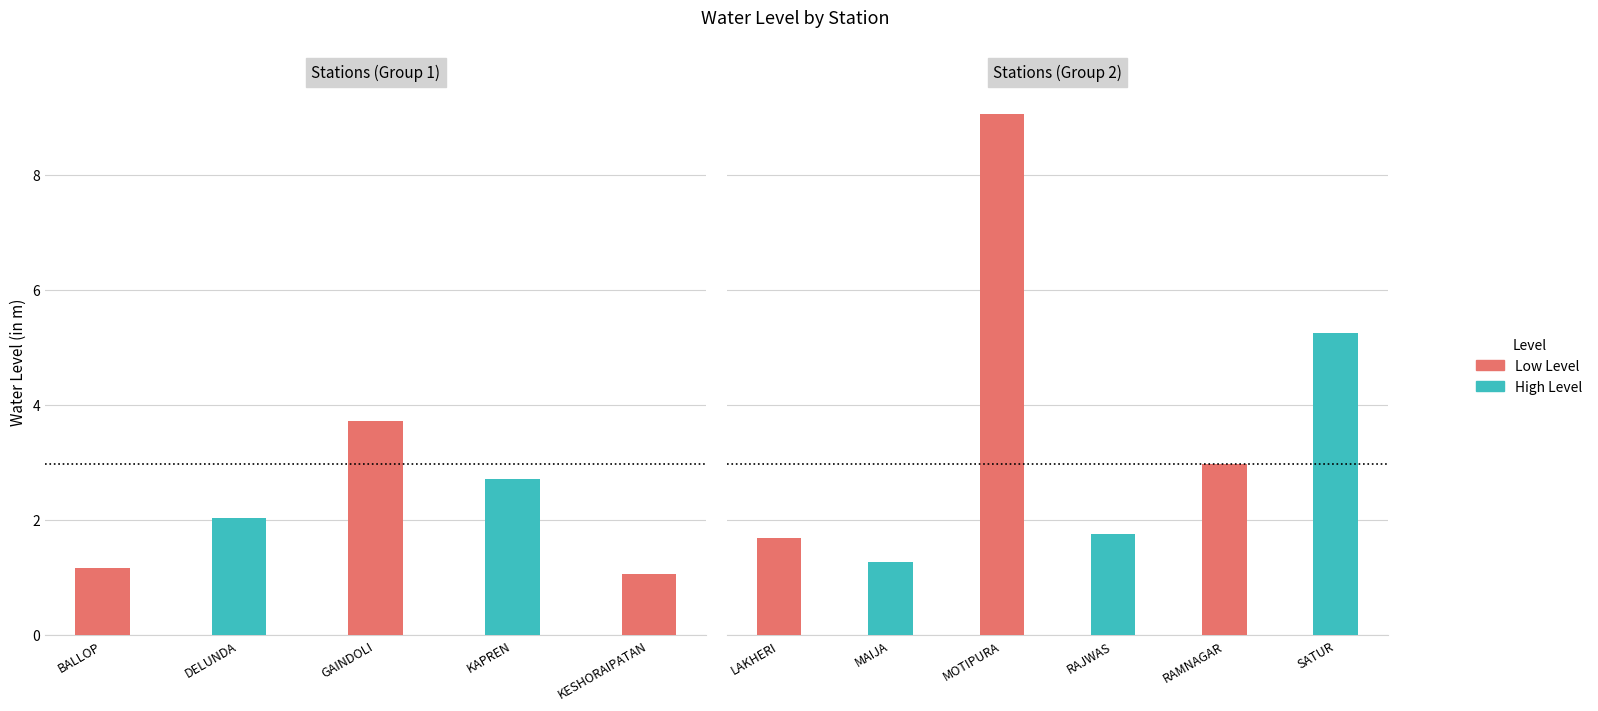

What is the sum of all values?

32.6